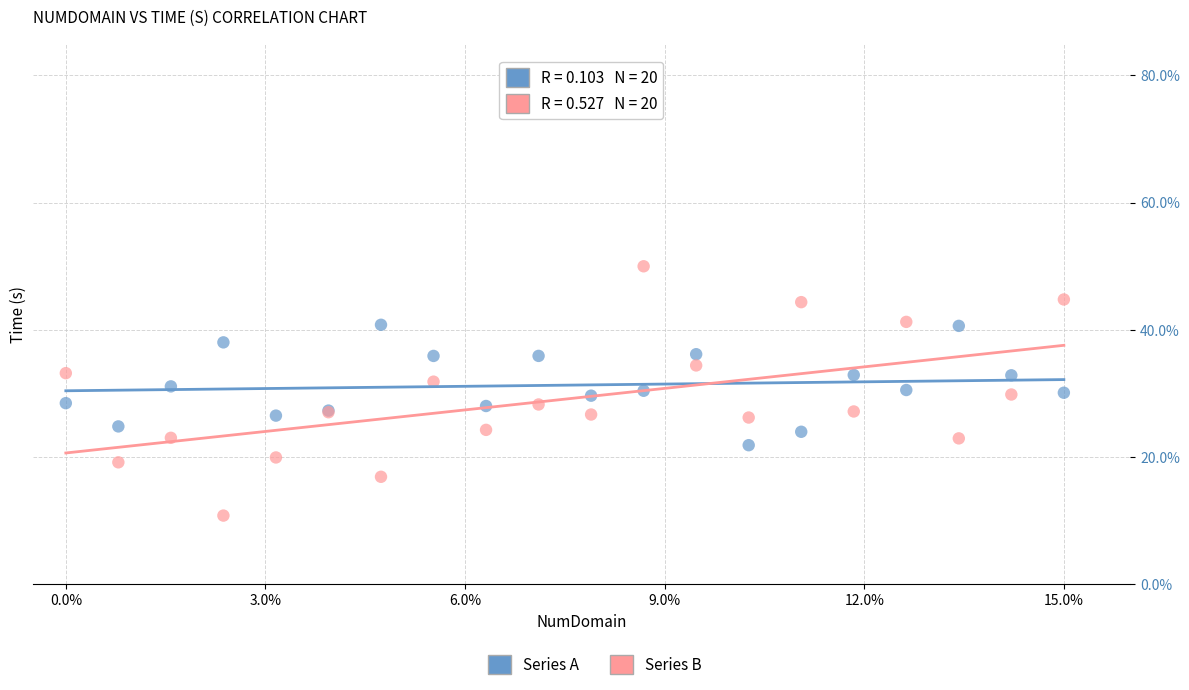

Which series reaches the minimum Y coordinate?

Series B